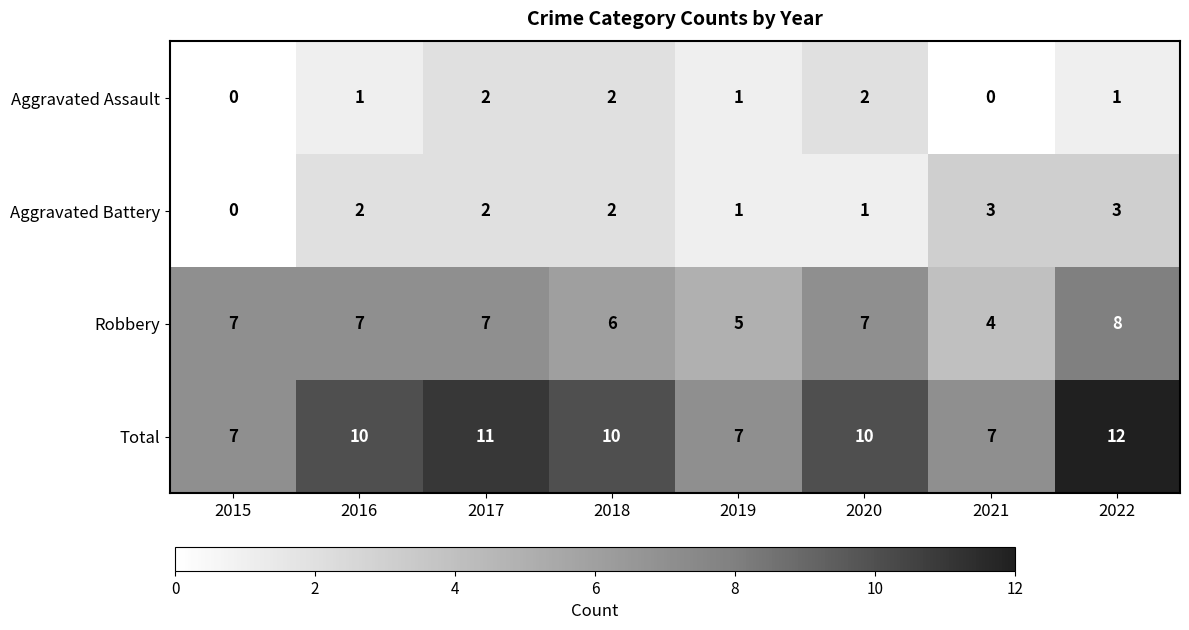

Read the Robbery value at 2019.

5